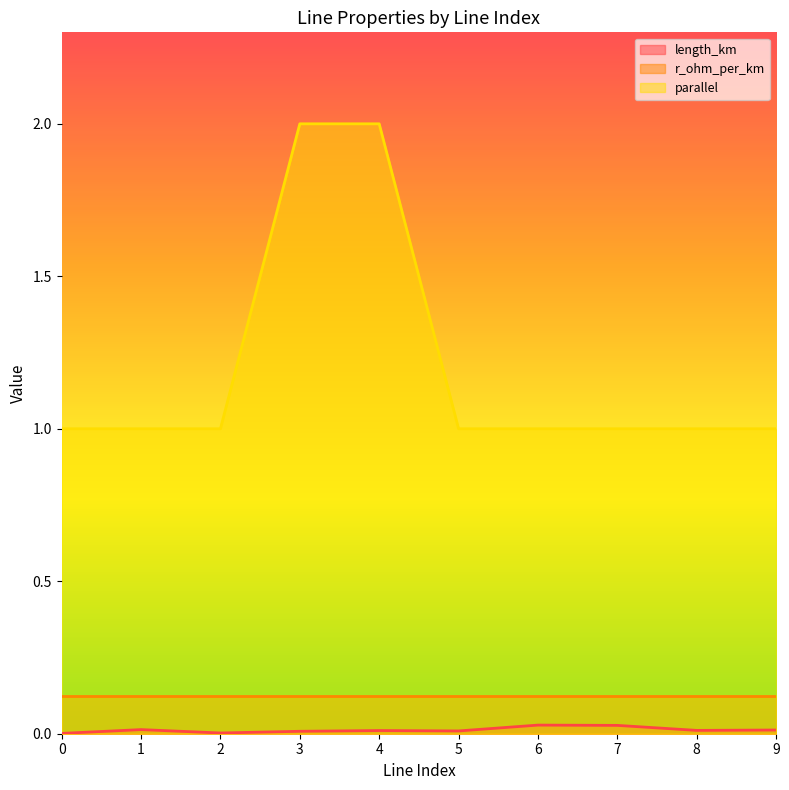

Which series has the largest total across all categories?

parallel